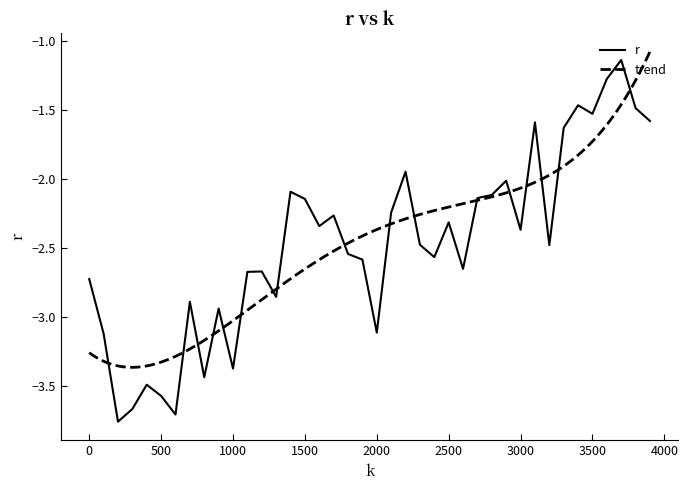

Where does the data first go above -2?

2200